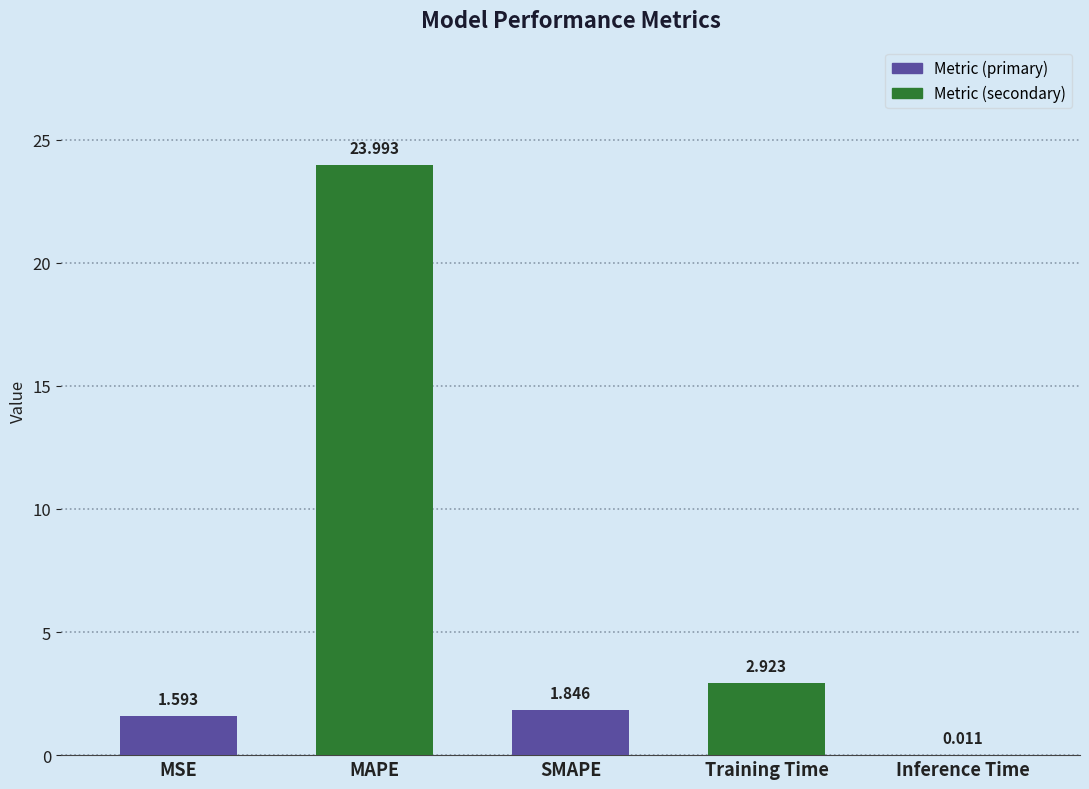

List the labels in order of value, smallest first.

Inference Time, MSE, SMAPE, Training Time, MAPE